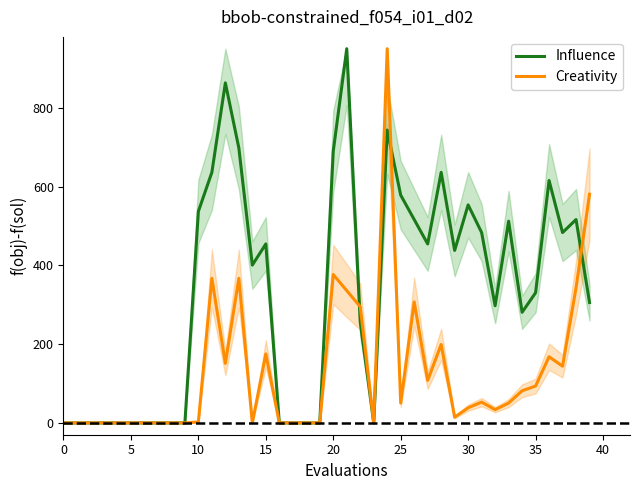

What is the greatest value displayed?

950.0